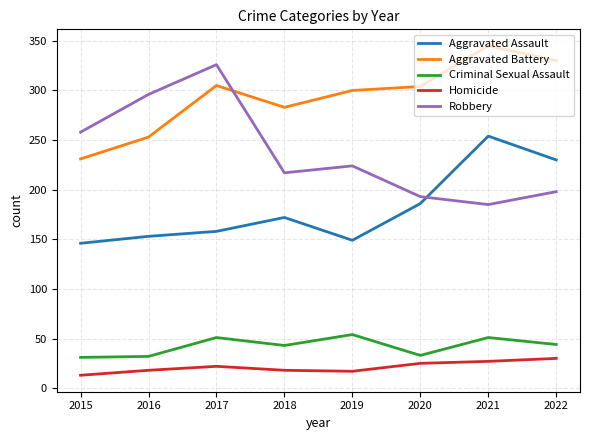

Is the value of Aggravated Assault at 2019 greater than the value of Homicide at 2020?

Yes